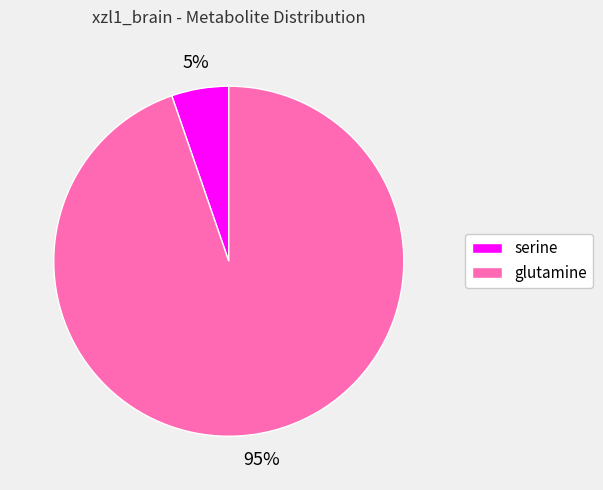

The glutamine slice represents 99% of the pie. True or false?

False